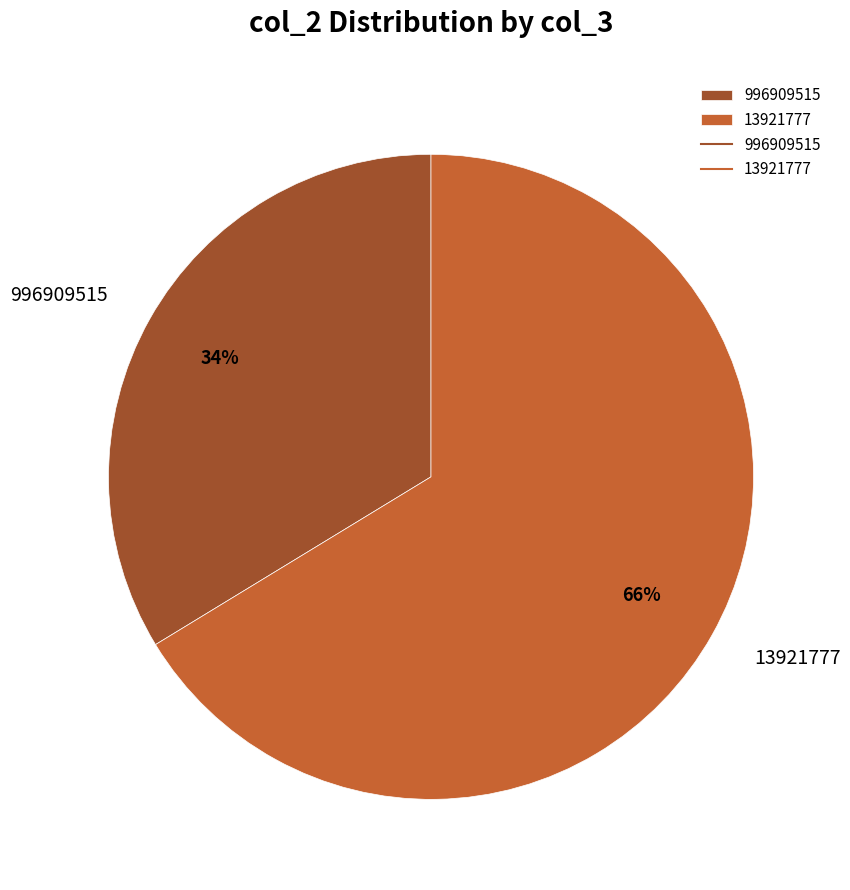

To the nearest percent, what is the average slice percentage?

50%